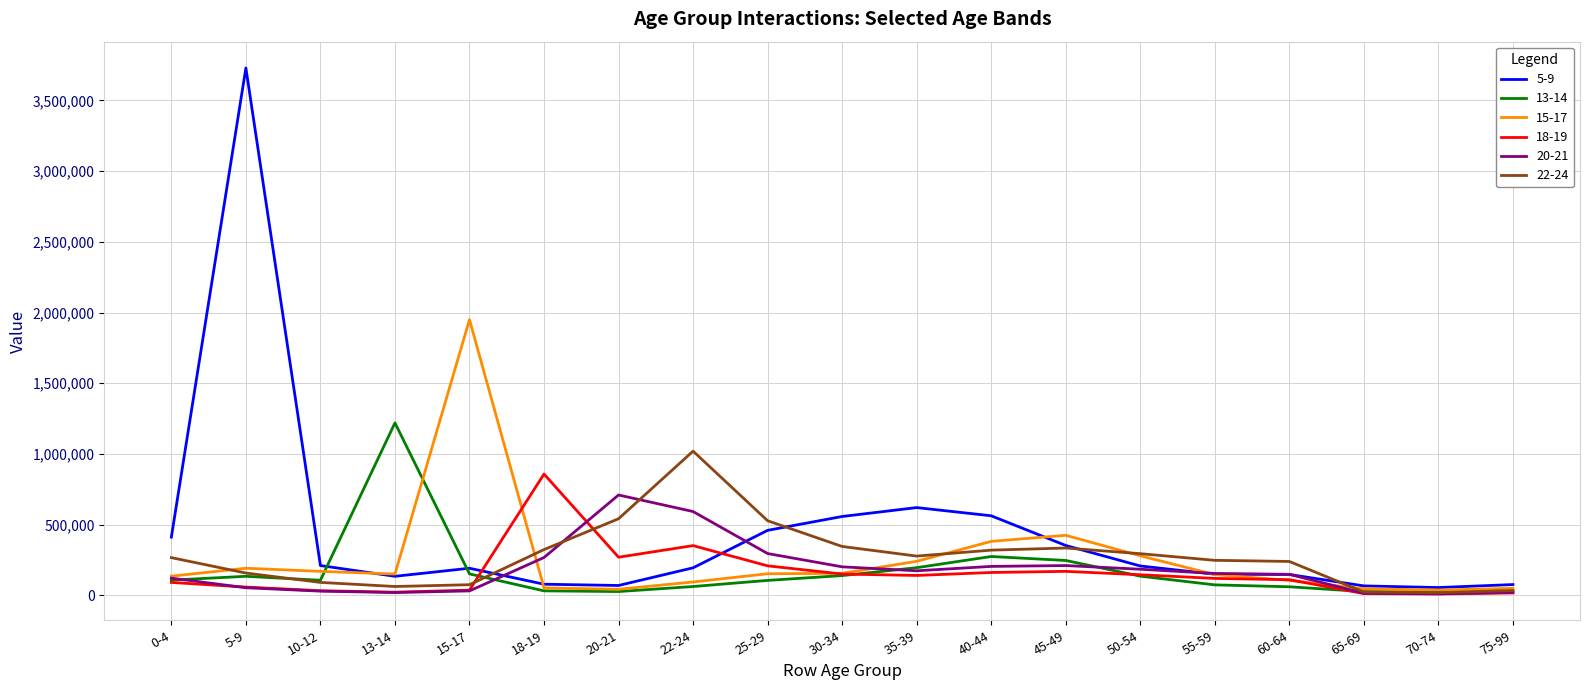

What is the difference between the maximum and minimum values in the 5-9 series?

3674500